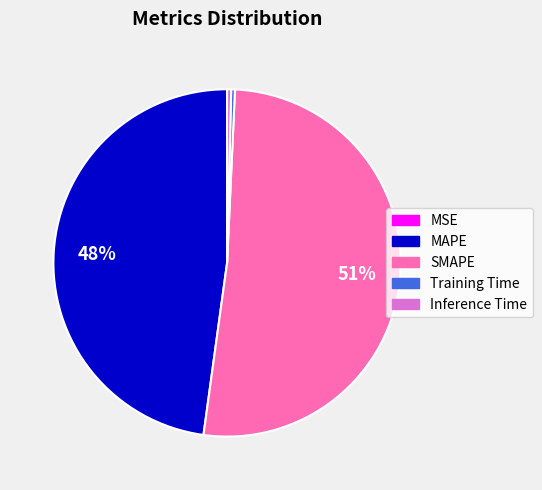

Do Training Time and SMAPE together represent more than half of the pie?

Yes